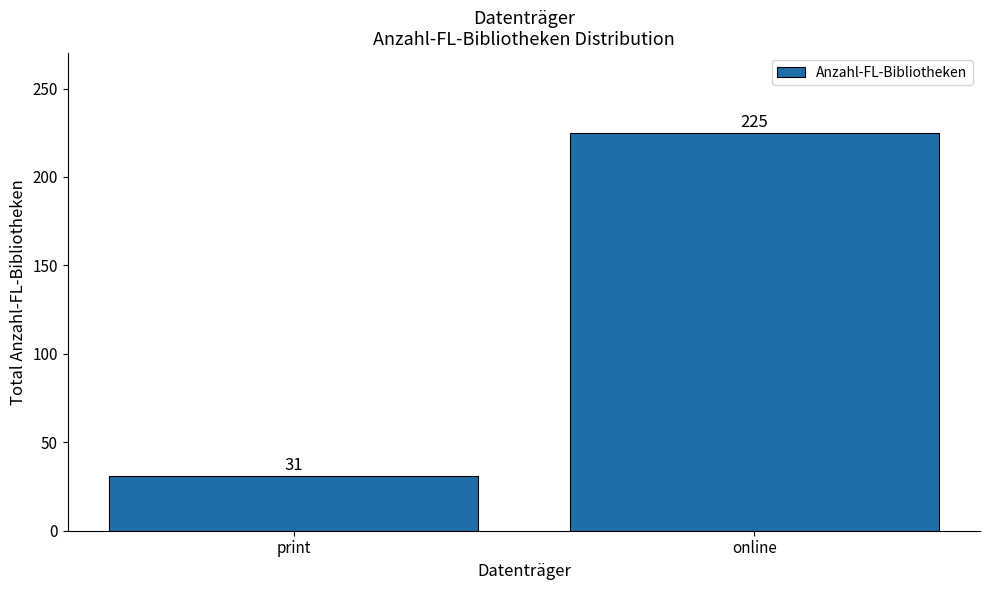

The chart shows a value of 225 at online. True or false?

True